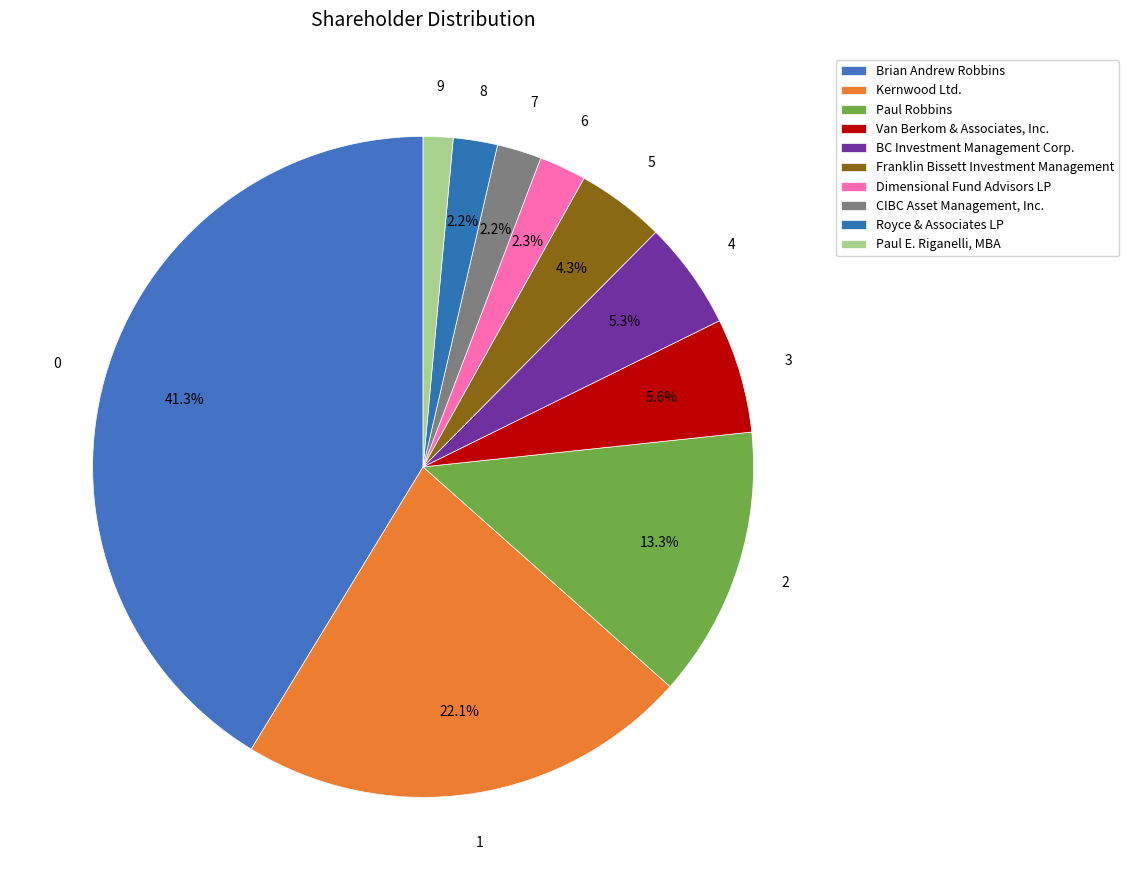

To the nearest percent, what percentage of the pie is BC Investment Management Corp.?

5%